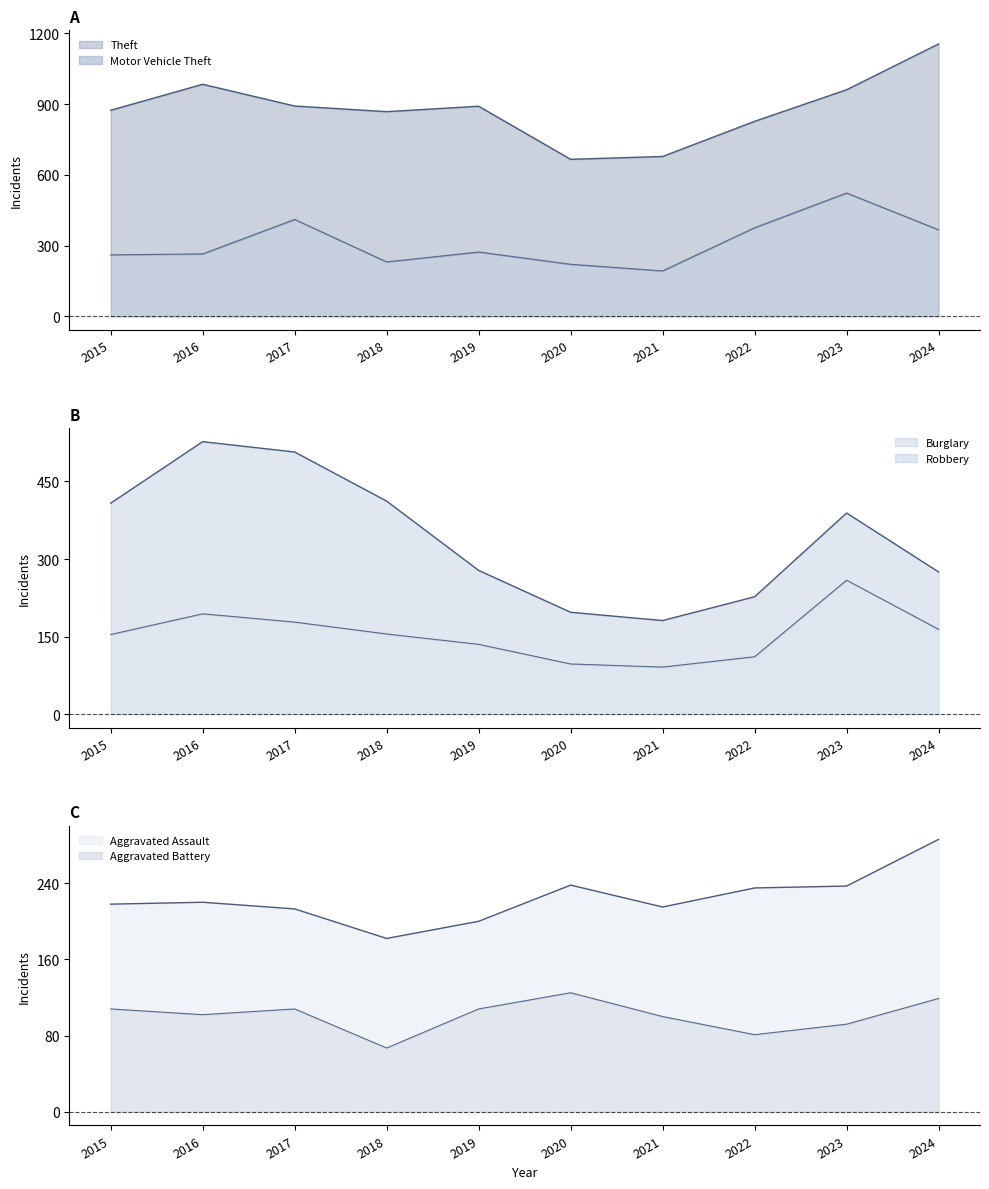

What is the sum of all Robbery values?

1538